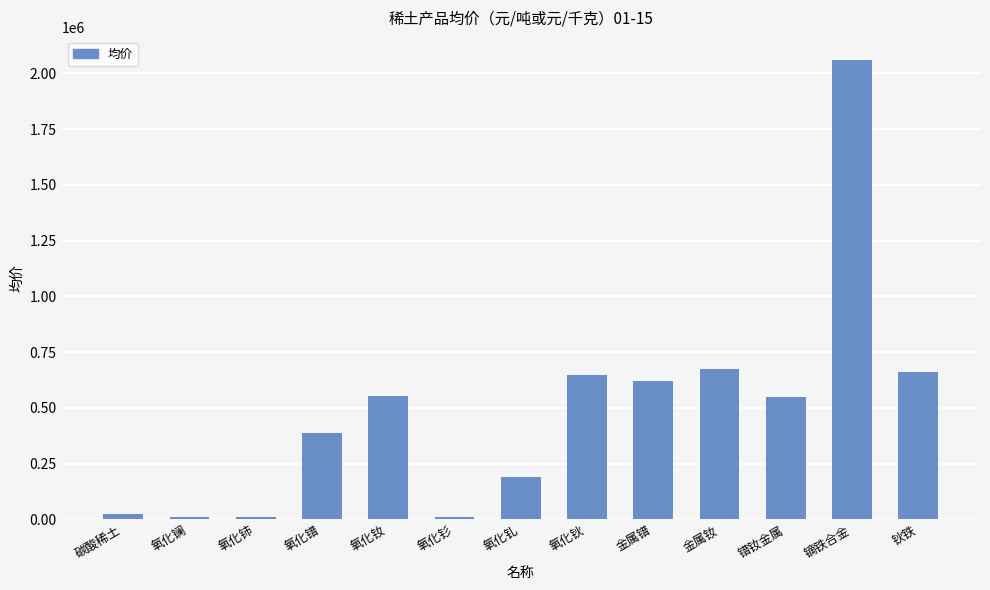

The value at 氧化铈 is 10000. True or false?

True